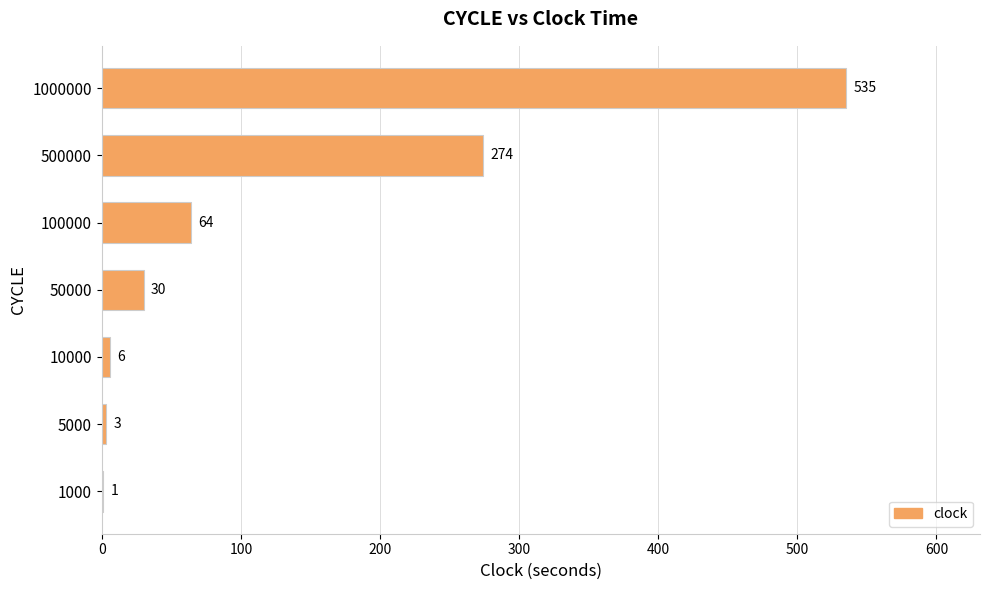

How many series are shown in this chart?

1